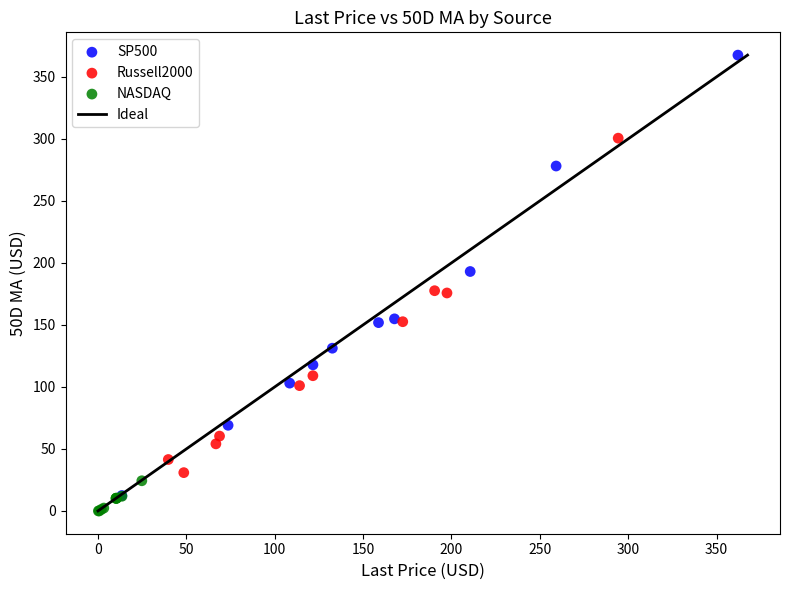

Which series has the widest spread of Y values?

SP500